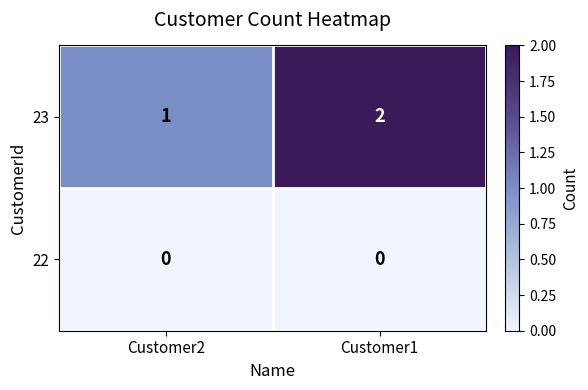

At Customer2, list the series in order from largest to smallest.

23, 22